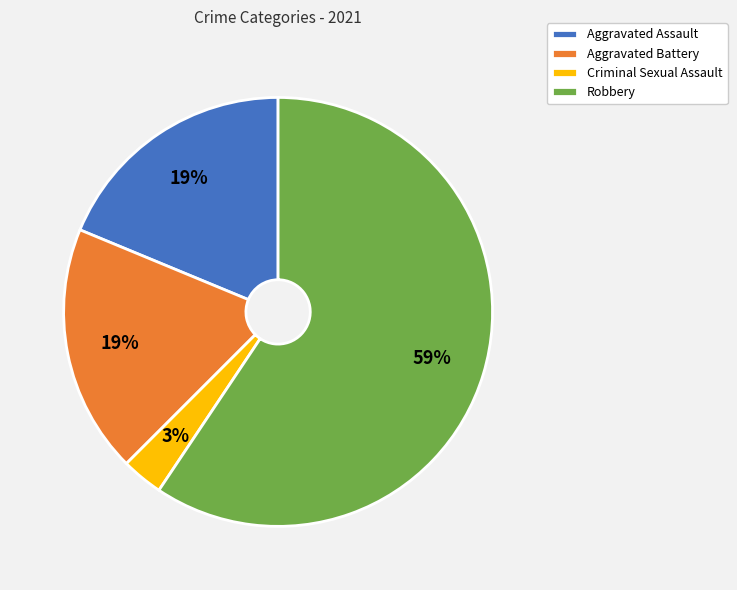

To the nearest percent, what is the combined percentage of Robbery and Aggravated Battery?

78%